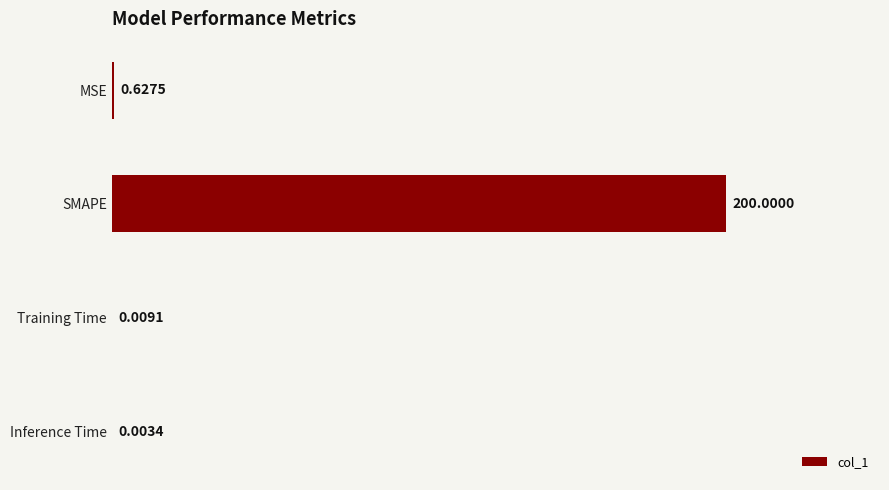

What is the change in value from MSE to Inference Time?

-0.6